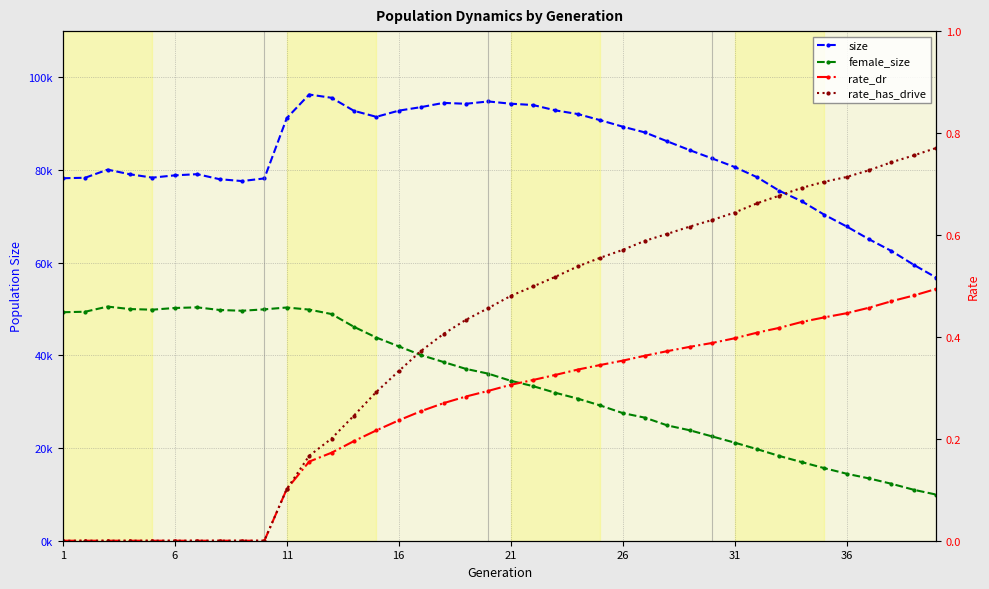

True or false: rate_has_drive and female_size intersect in this chart.

False